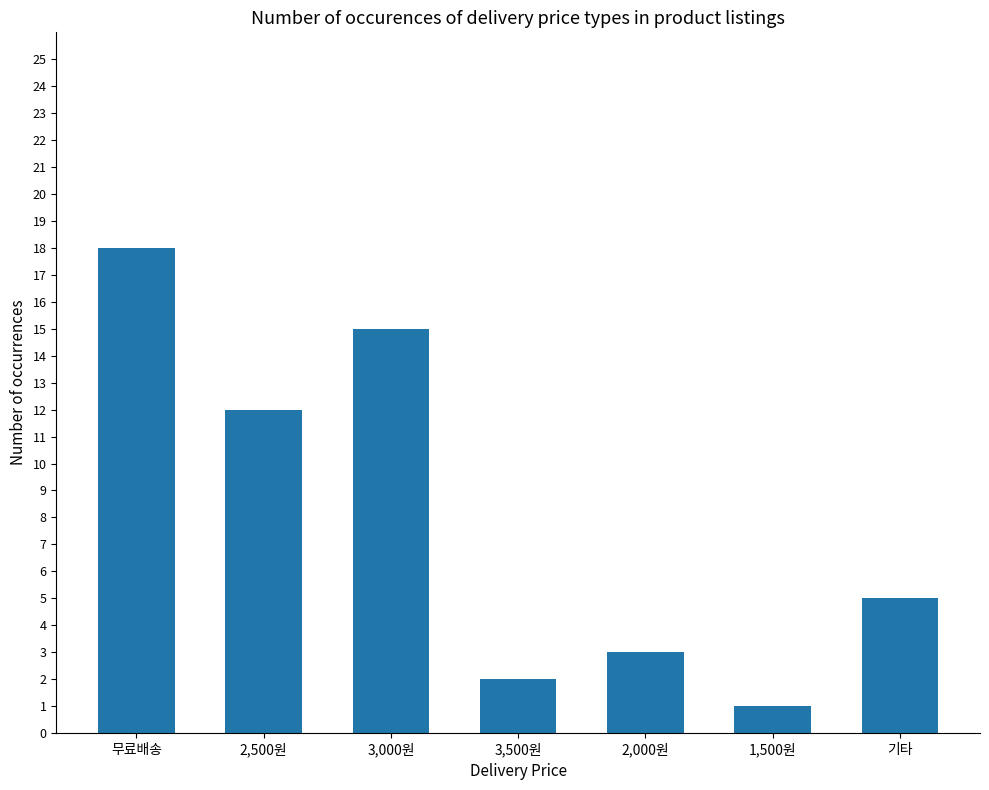

Reading right to left, what are all the values shown in this chart?

5	1	3	2	15	12	18